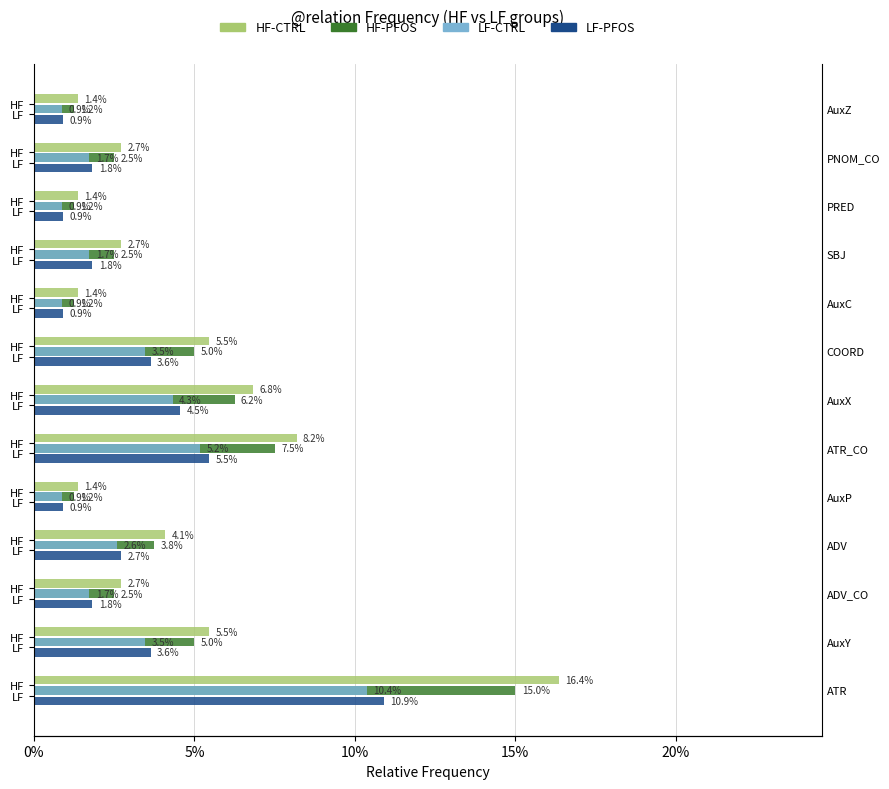

At 0%, list the series in order from largest to smallest.

HF-CTRL, HF-PFOS, LF-PFOS, LF-CTRL